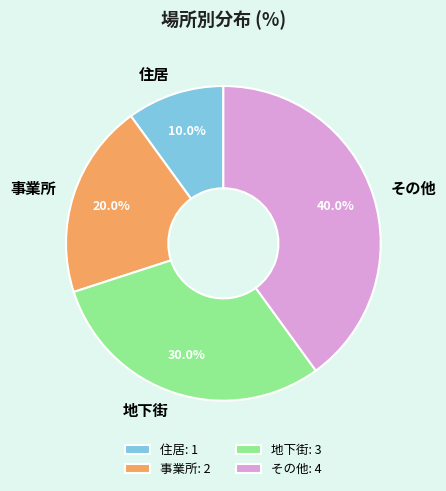

To the nearest percent, what percentage of the pie is その他?

40%